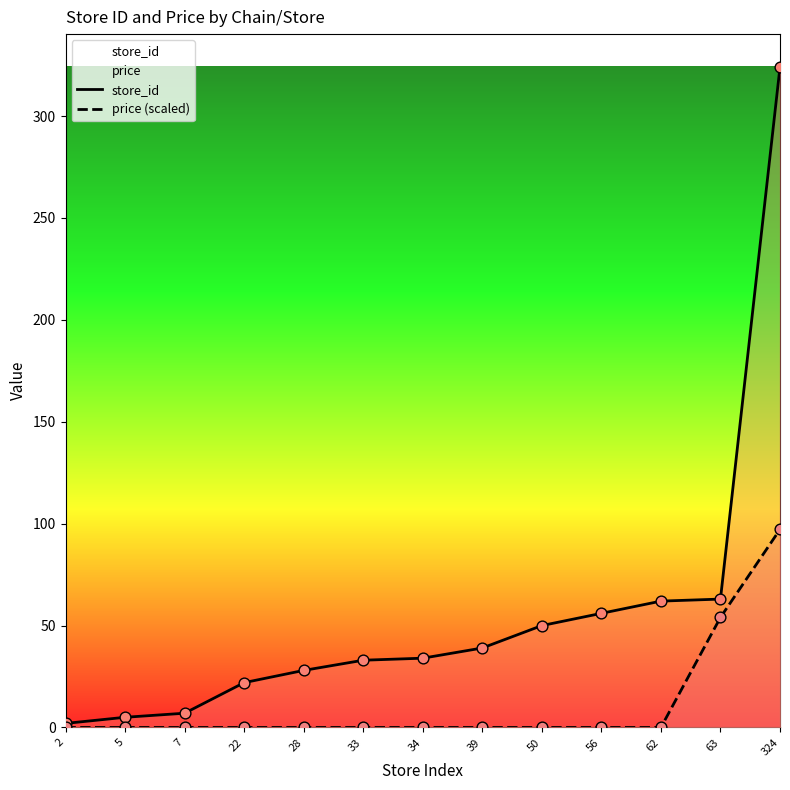

Is the value of price (scaled) at 7 greater than the value of store_id at 5?

No